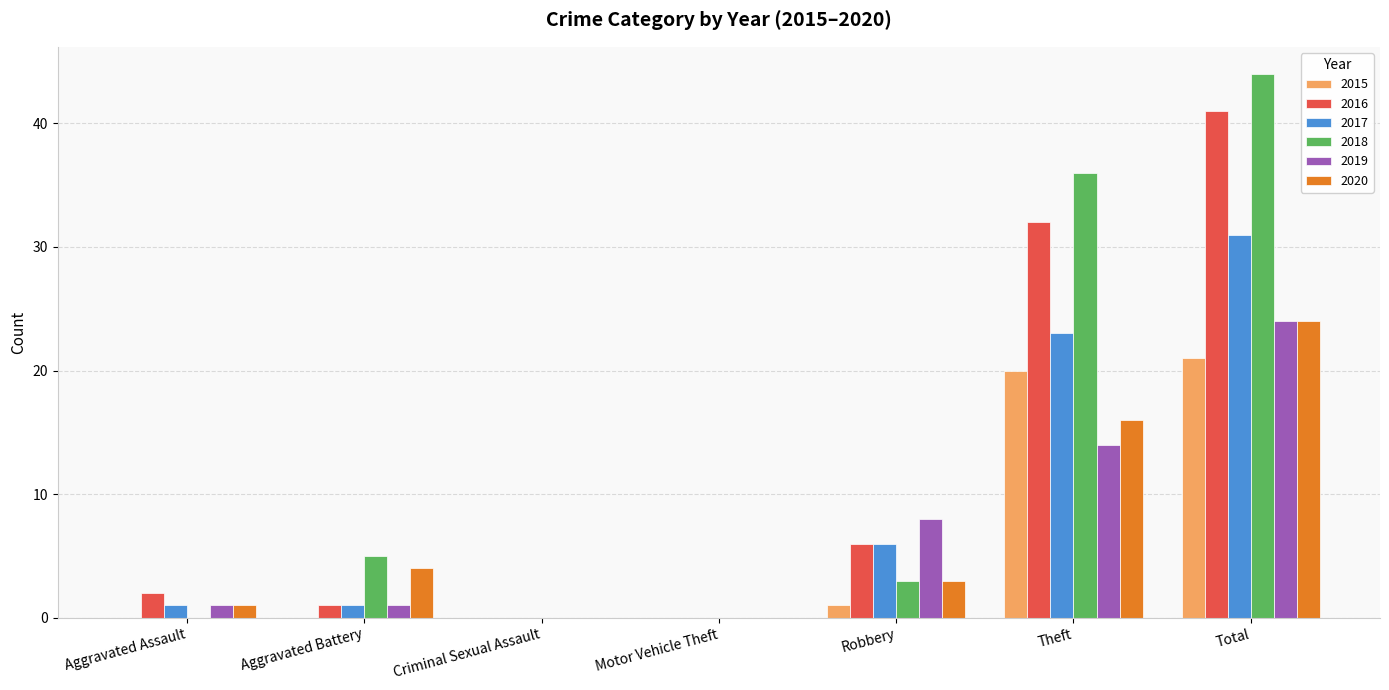

What are all the series names shown in the legend?

2015, 2016, 2017, 2018, 2019, 2020